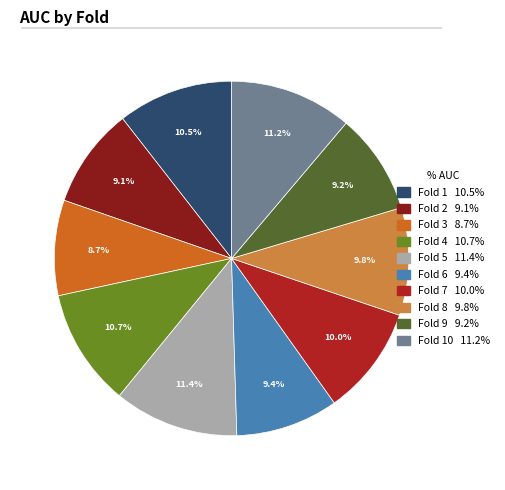

Does any single category account for the majority?

No